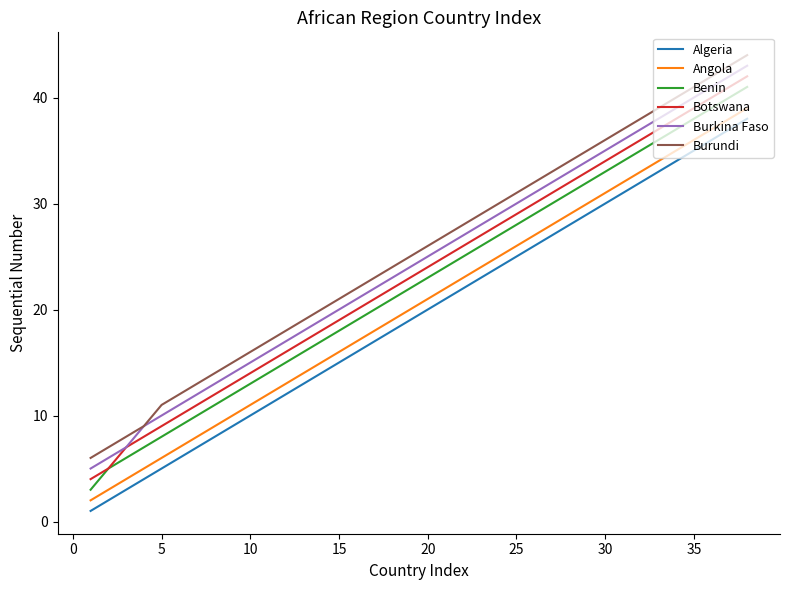

True or false: Algeria and Burundi cross at least once.

False